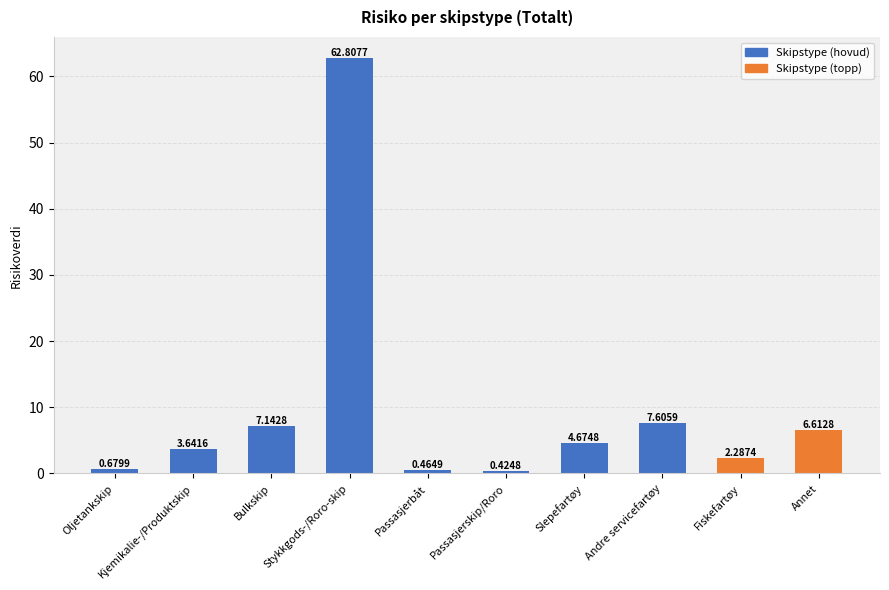

The chart shows a value of 10.9 at Andre servicefartøy. True or false?

False